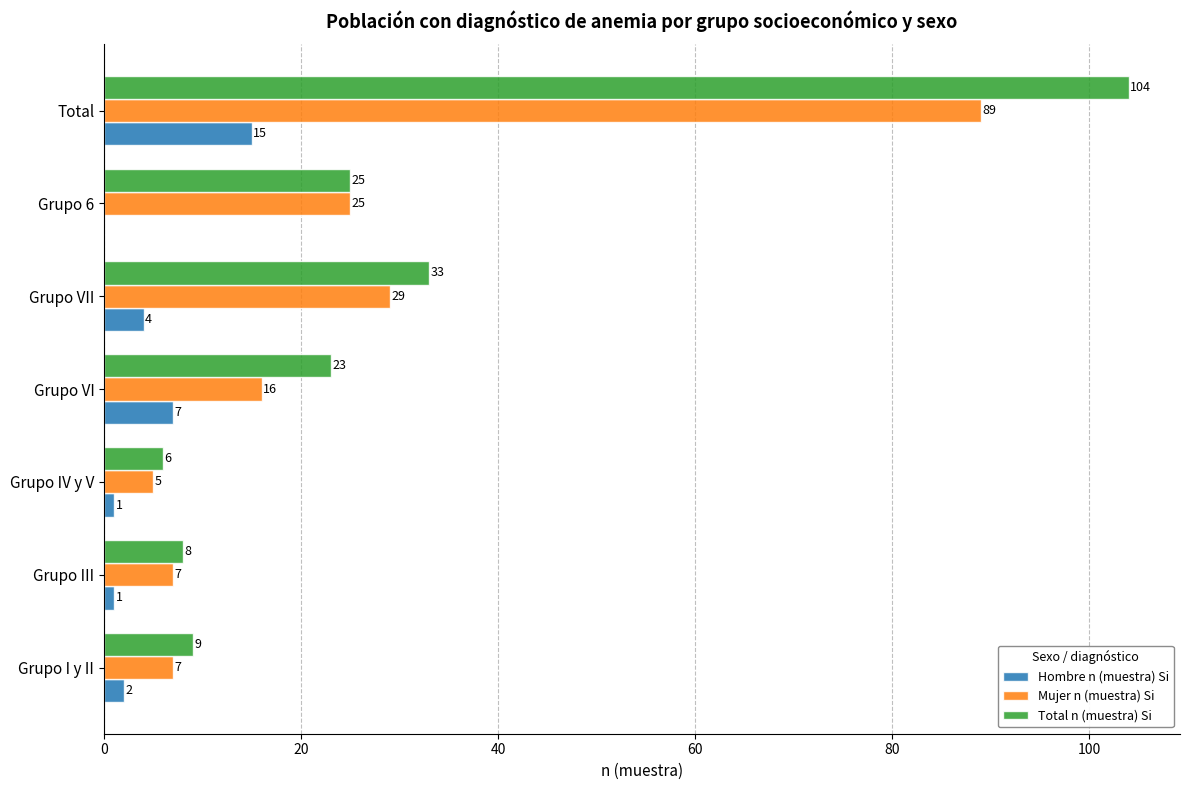

At which category is the sum across all series the highest?

Total